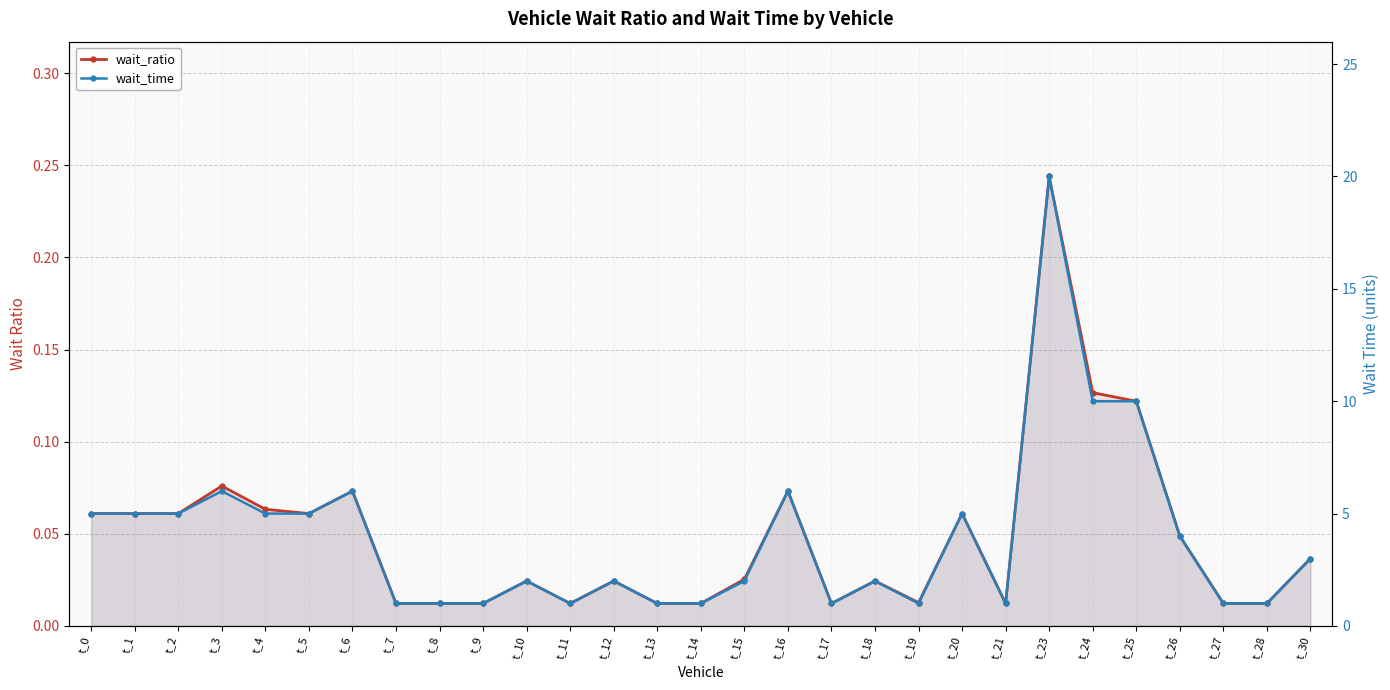

Reading left to right, what are all the values shown in this chart?

wait_ratio: 0.1	0.1	0.1	0.1	0.1	0.1	0.1	0.0	0.0	0.0	0.0	0.0	0.0	0.0	0.0	0.0	0.1	0.0	0.0	0.0	0.1	0.0	0.2	0.1	0.1	0.0	0.0	0.0	0.0
wait_time: 5.0	5.0	5.0	6.0	5.0	5.0	6.0	1.0	1.0	1.0	2.0	1.0	2.0	1.0	1.0	2.0	6.0	1.0	2.0	1.0	5.0	1.0	20.0	10.0	10.0	4.0	1.0	1.0	3.0